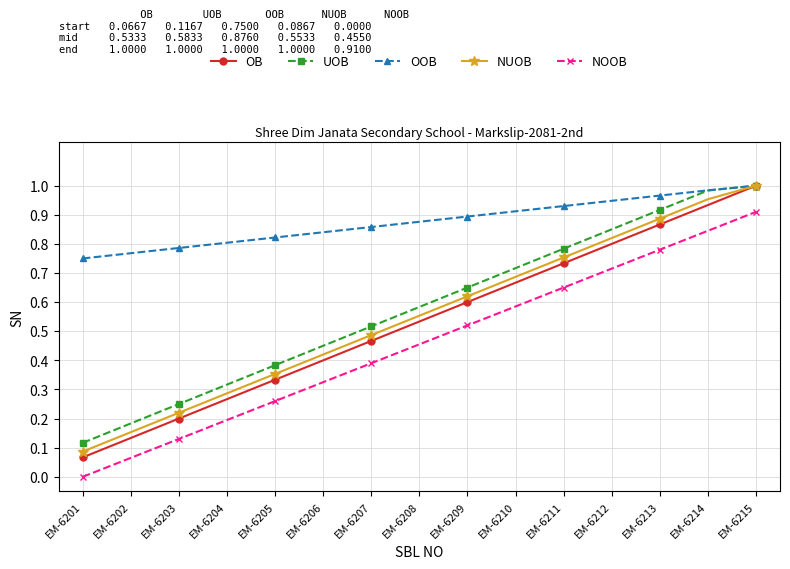

The OOB series shows 0.9 at EM-6210. True or false?

True